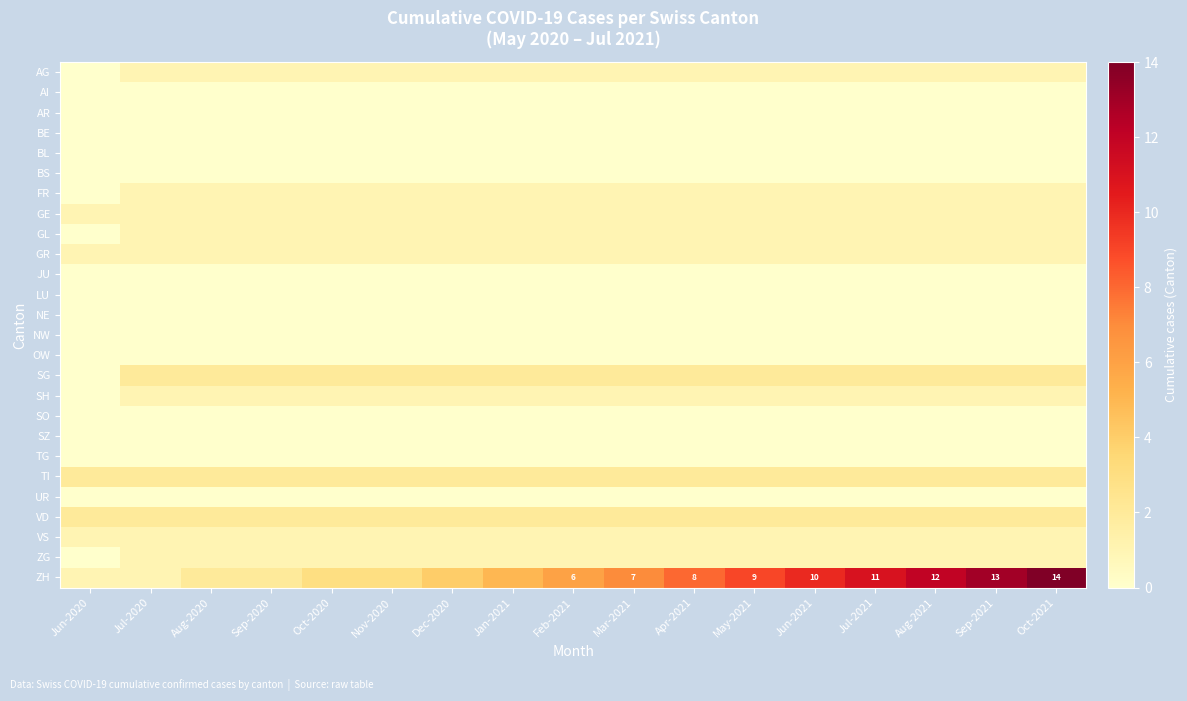

At which label is GR closest to 1?

Jun-2020